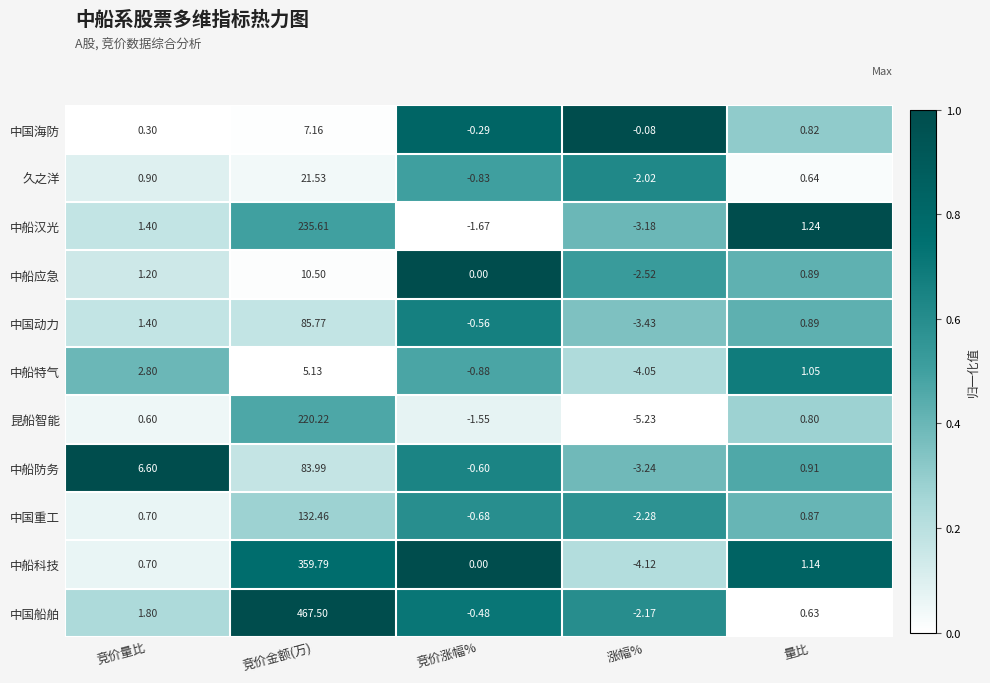

Is the value of 中船特气 at 竞价量比 greater than the value of 中国船舶 at 量比?

Yes